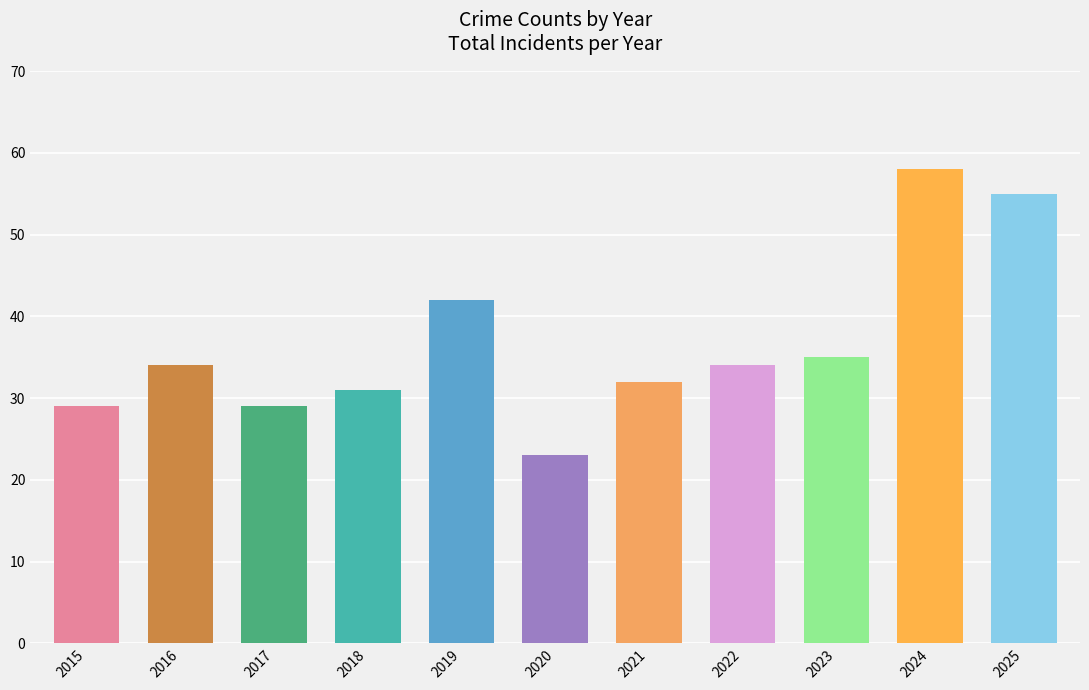

Where is the data nearest to the value 40?

2019